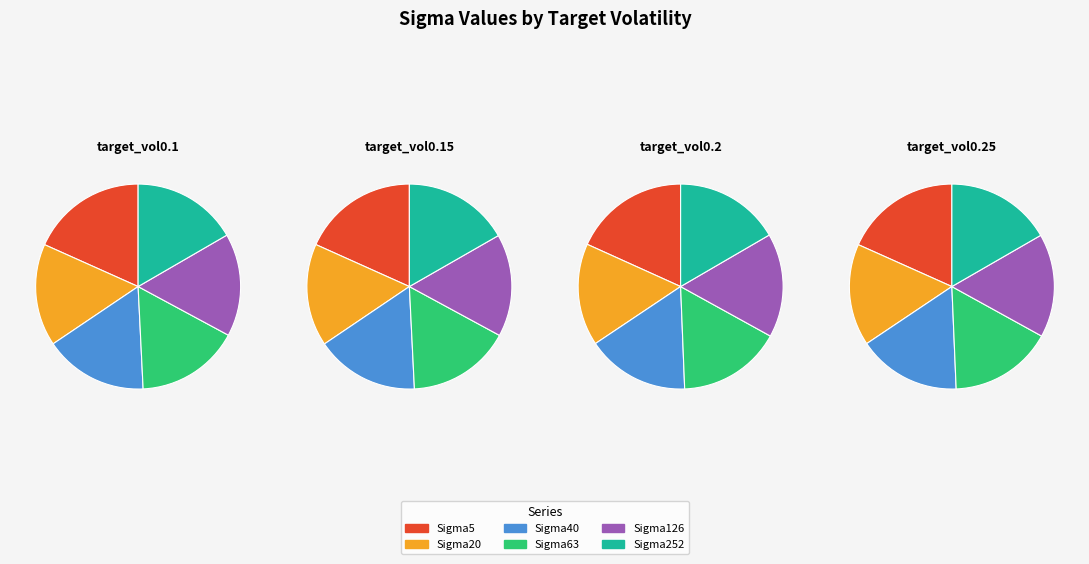

True or false: target_vol0.25 accounts for 25% of the total.

True